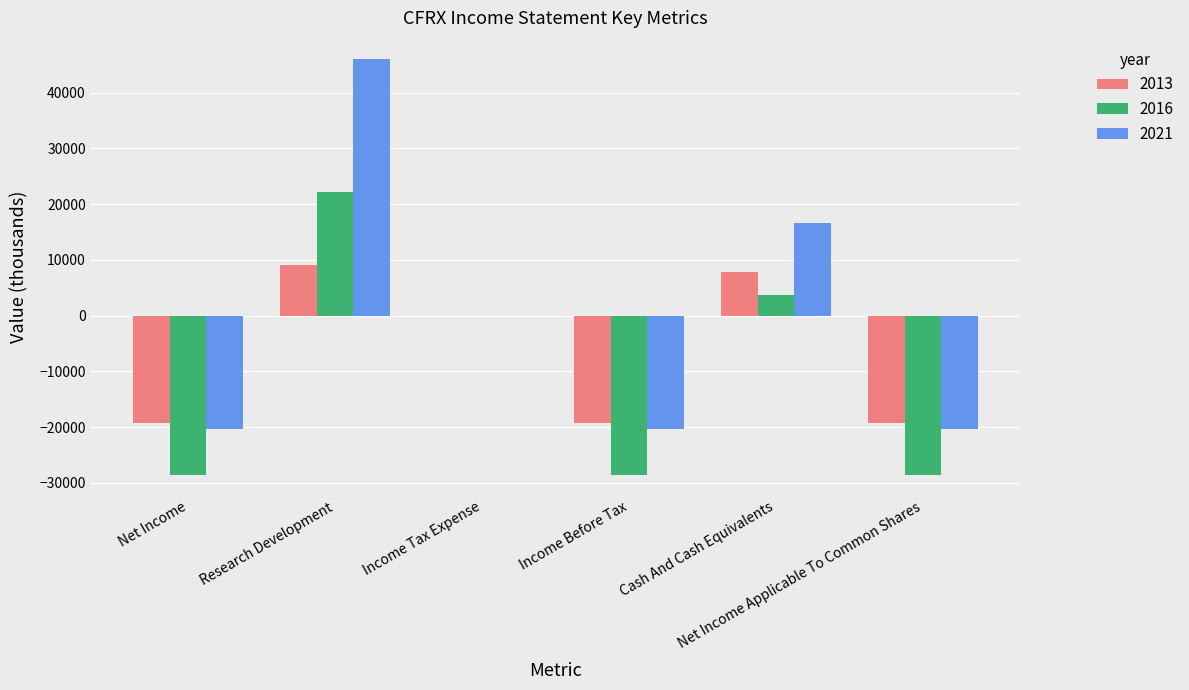

What is the maximum value for 2021?

46100